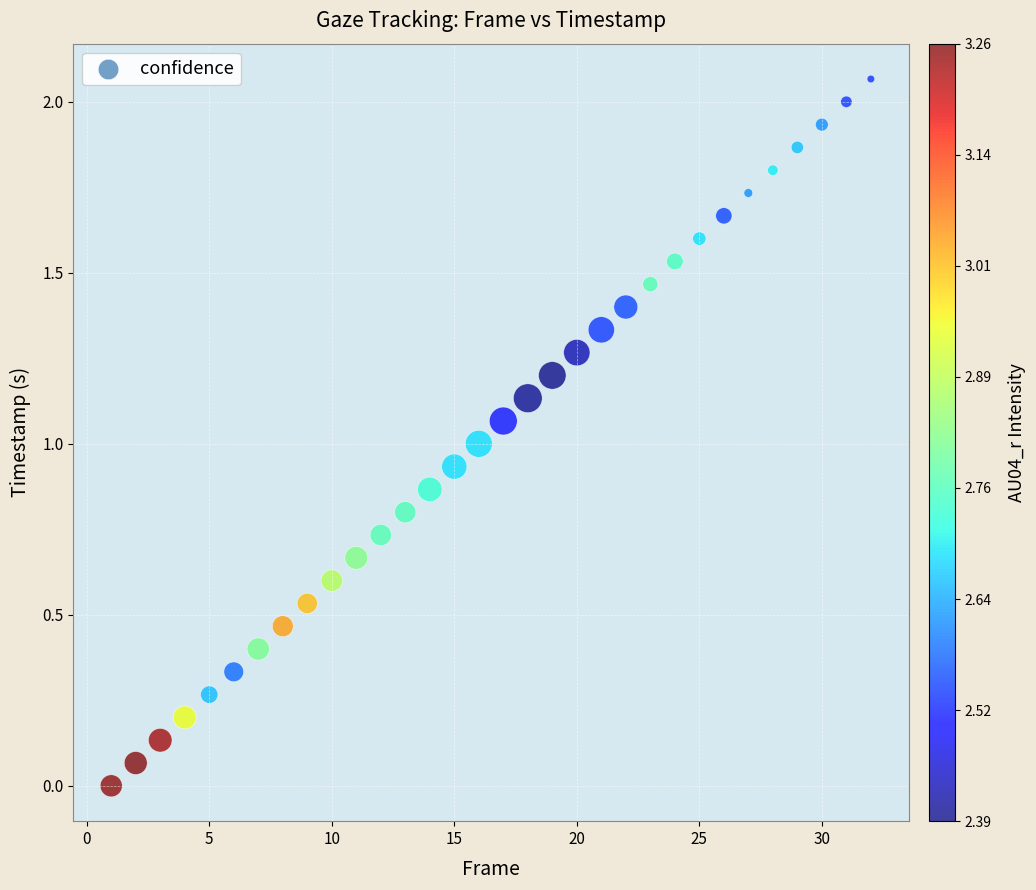

What is the range of X values (max minus min)?

31.0